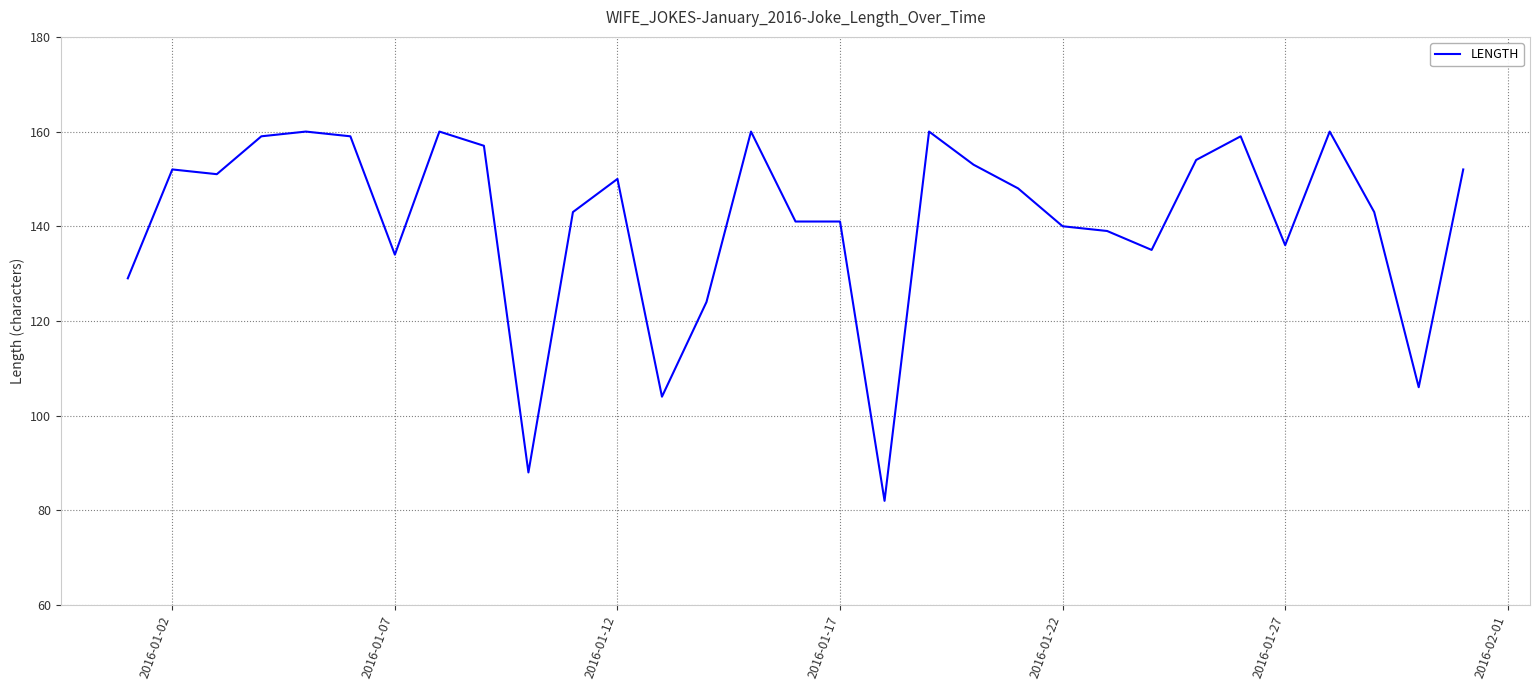

Reading left to right, what are all the values shown in this chart?

129	152	151	159	160	159	134	160	157	88	143	150	104	124	160	141	141	82	160	153	148	140	139	135	154	159	136	160	143	106	152